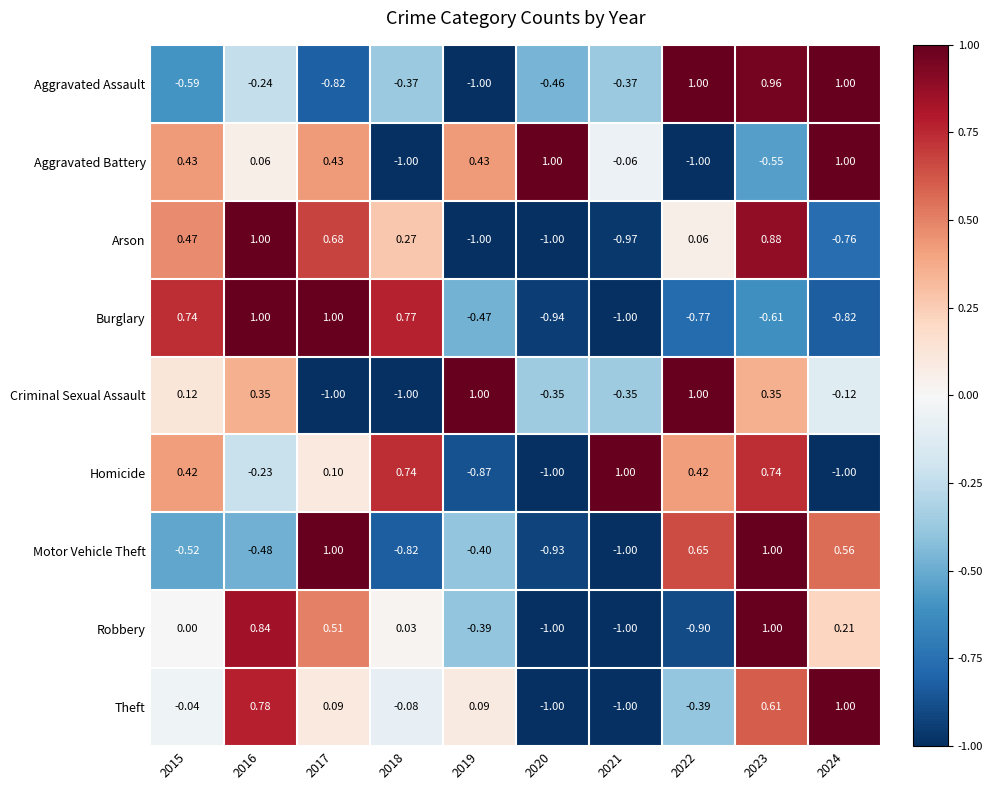

How many values in Burglary are below zero?

6